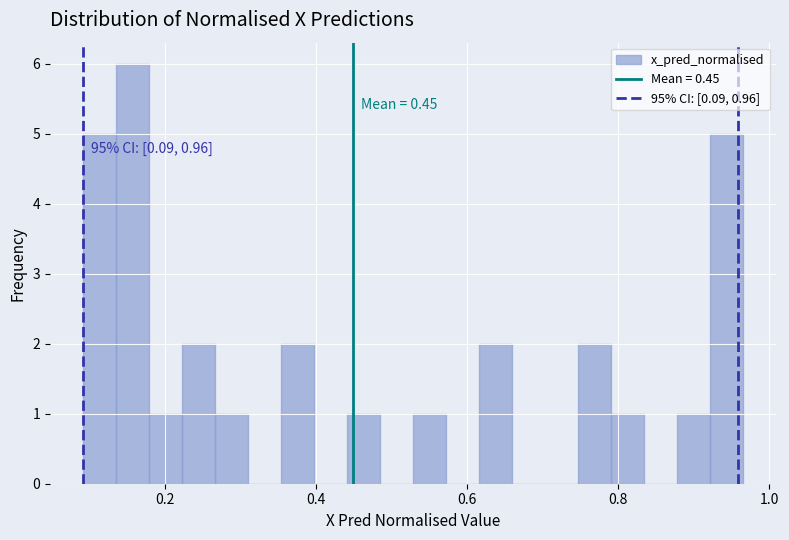

Read against the x-axis, roughly where is the centre of the tallest bar?

0.16